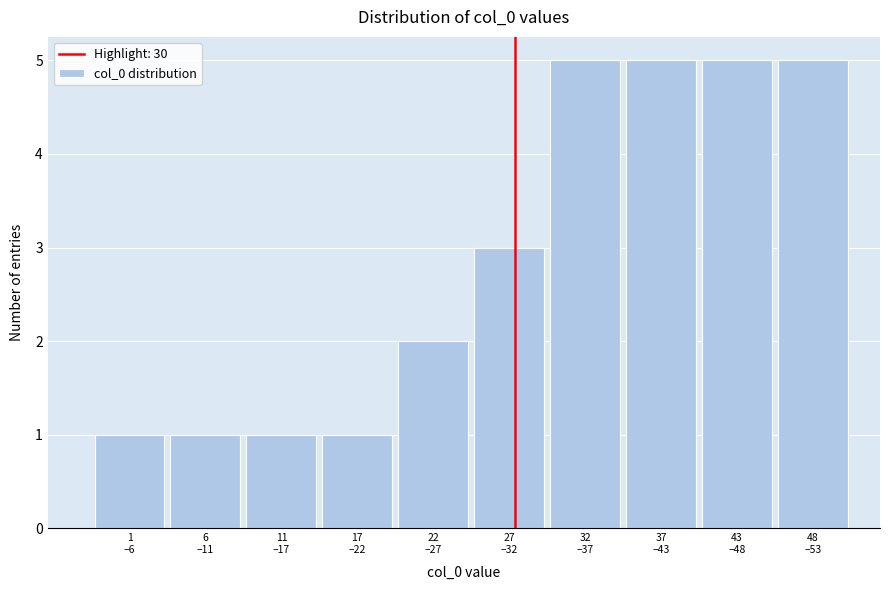

Reading left to right, what are all the values shown in this chart?

1	1	1	1	2	3	5	5	5	5